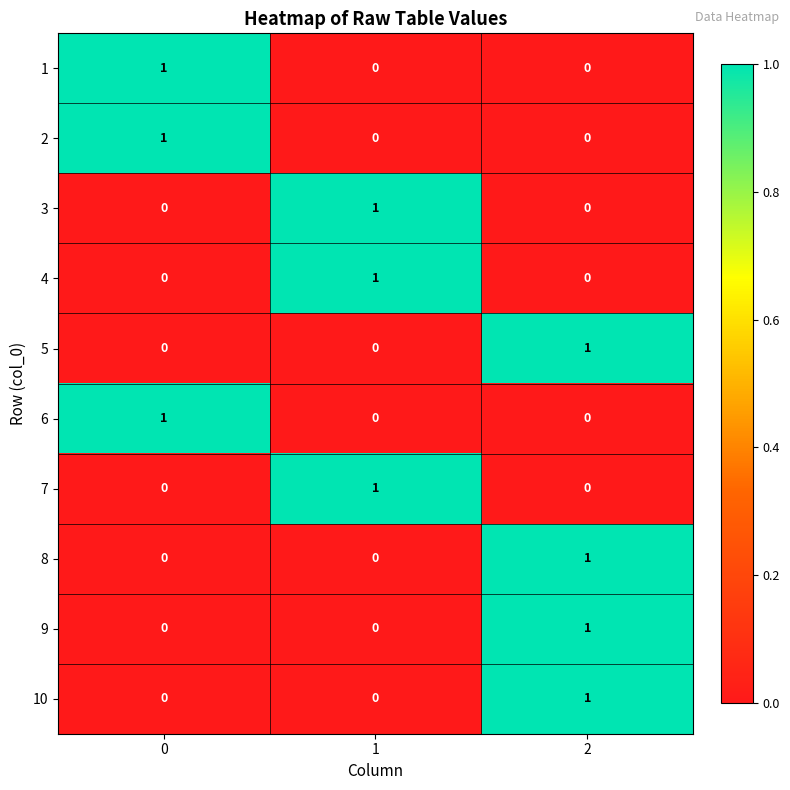

How many series are shown in this chart?

10